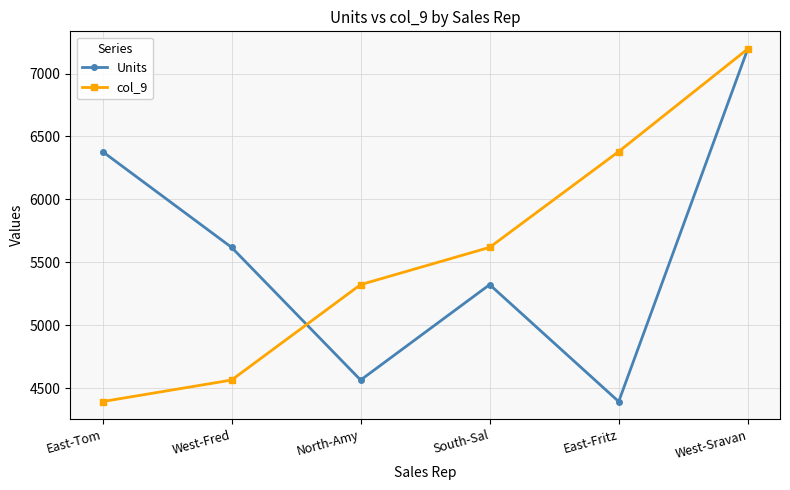

At North-Amy, list the series in order from largest to smallest.

col_9, Units